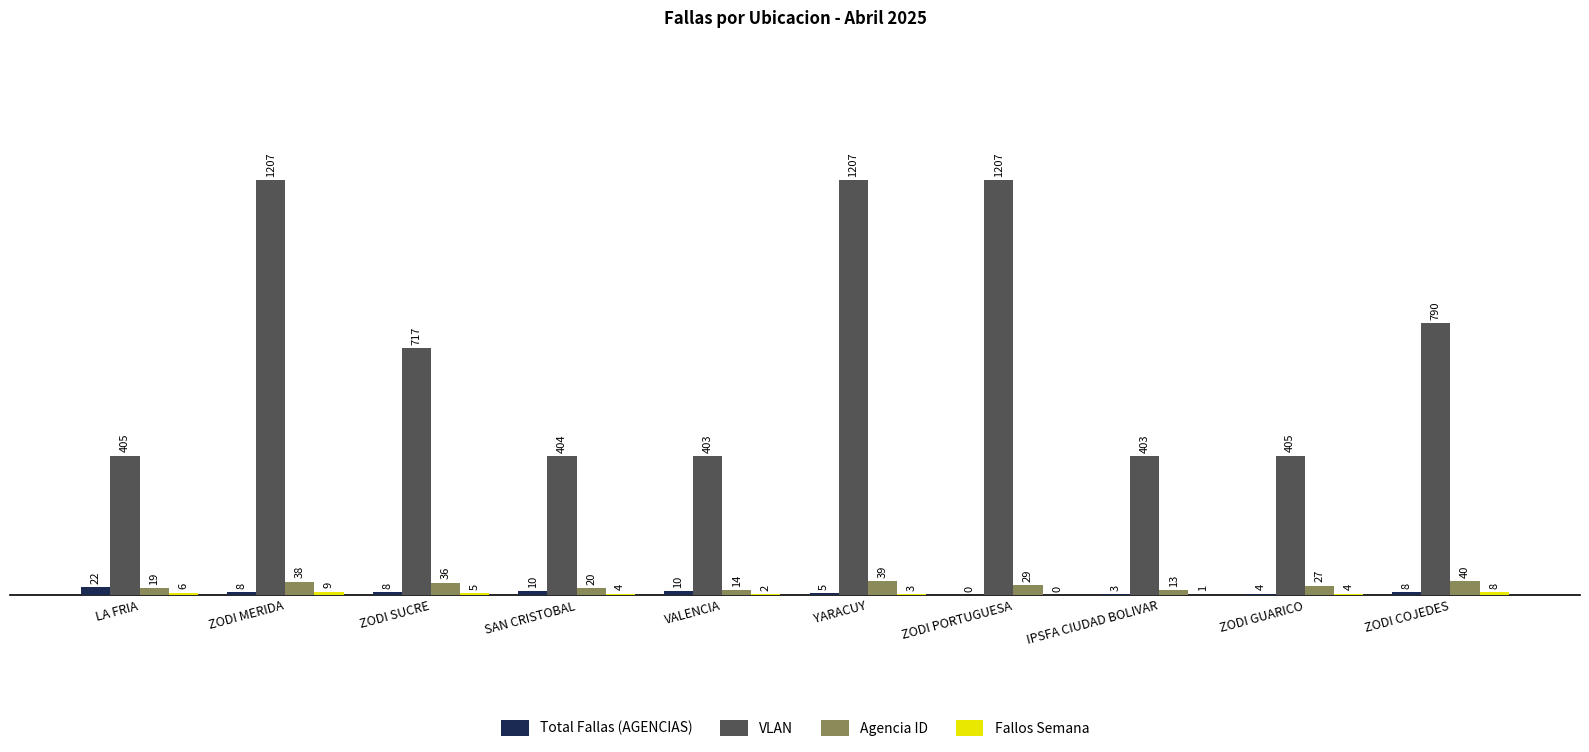

What is the greatest value displayed?

1207